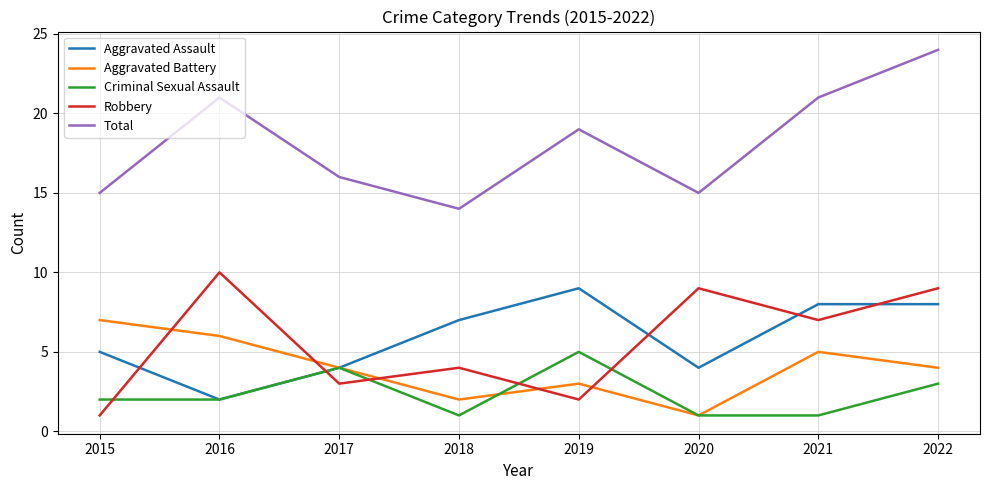

What is the difference between the highest and lowest values at 2021?

20